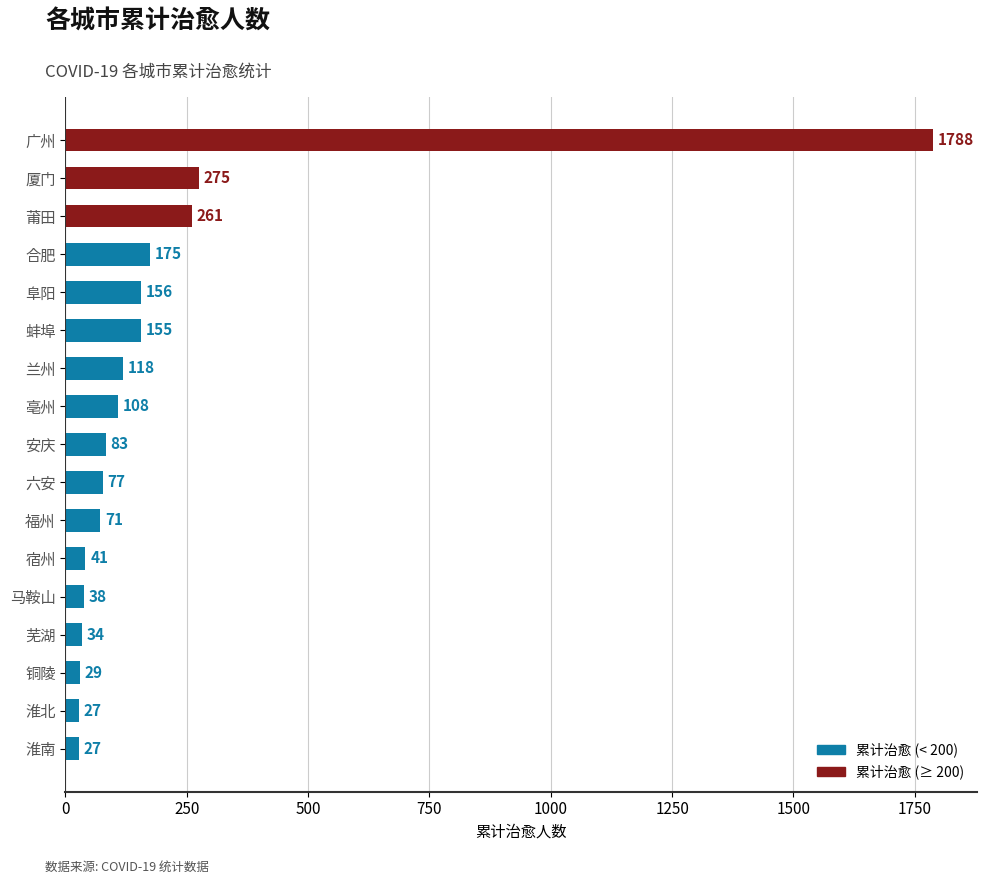

True or false: the data shows 523 at 广州.

False